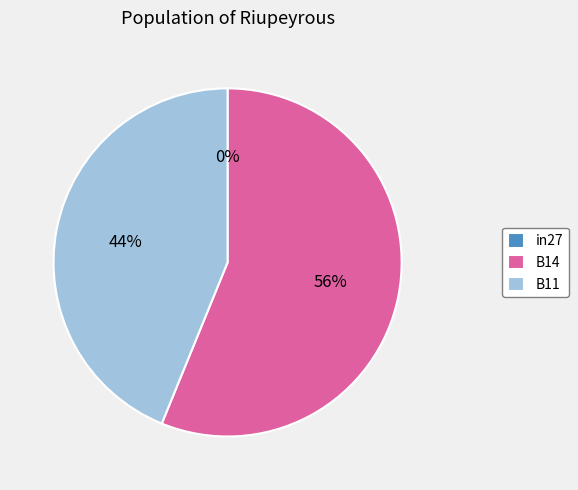

To the nearest percent, what is the difference between the B11 and B14 slice percentages?

12%